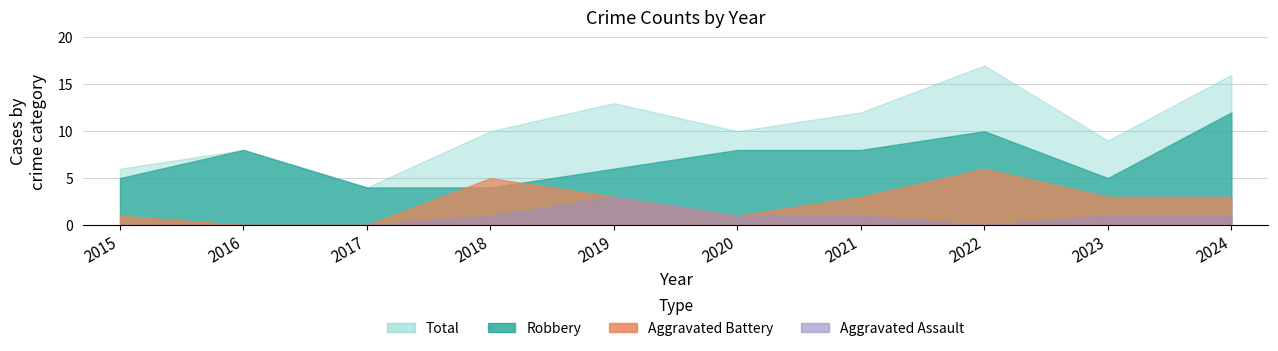

Which series has the widest spread of values?

Total